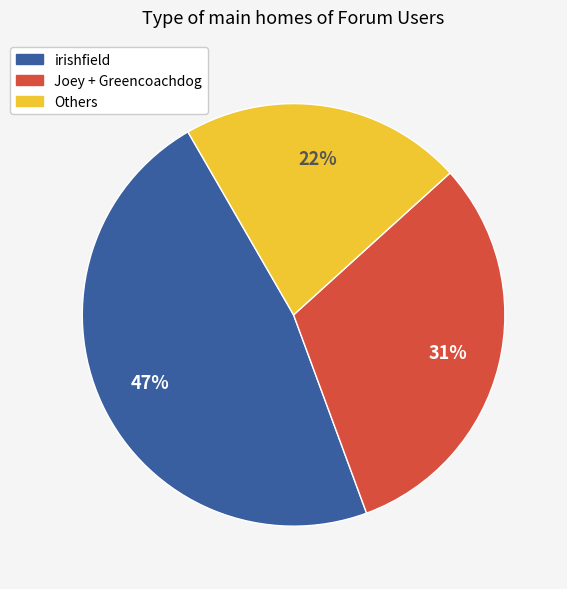

Is there any slice that represents more than half of the pie?

No